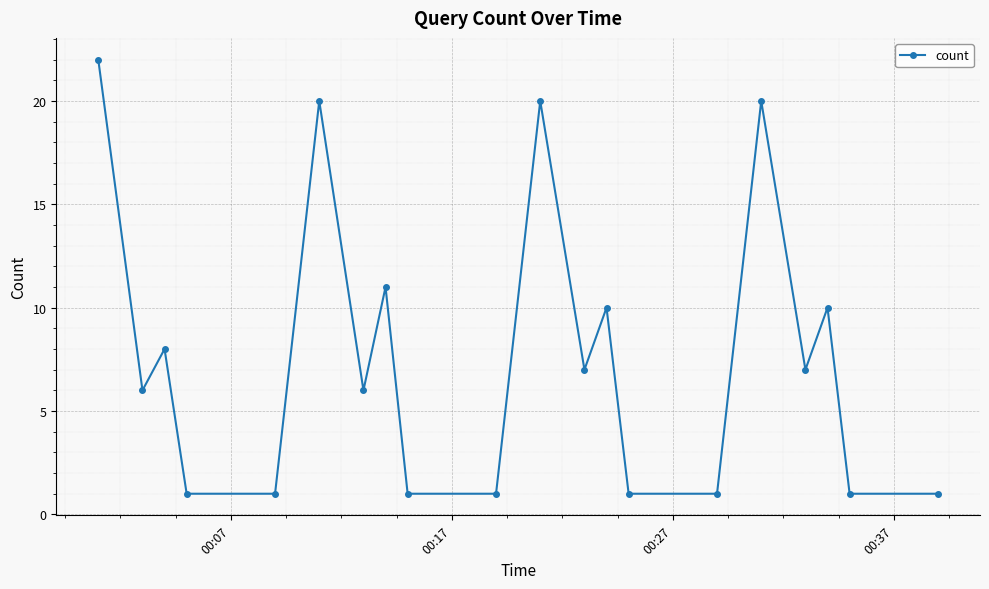

How many lines are shown in the chart?

1